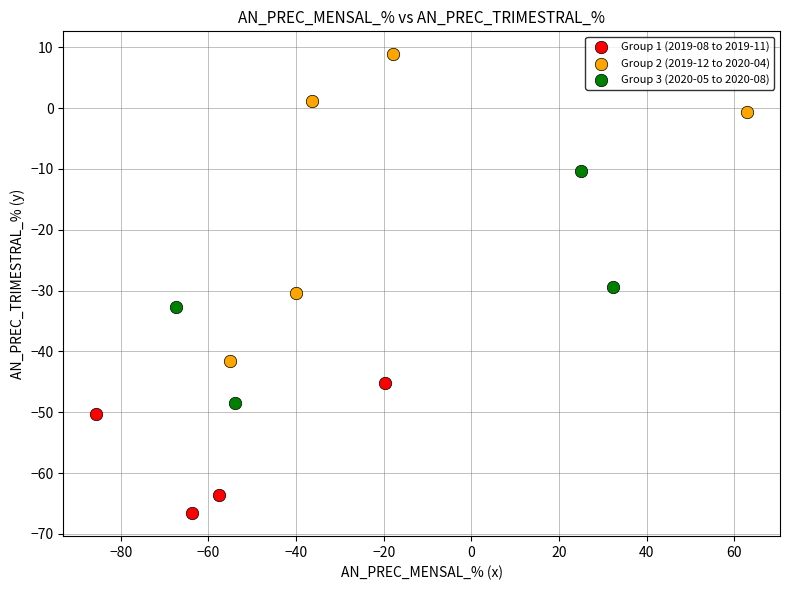

Which series contains the lowest Y value?

Group 1 (2019-08 to 2019-11)